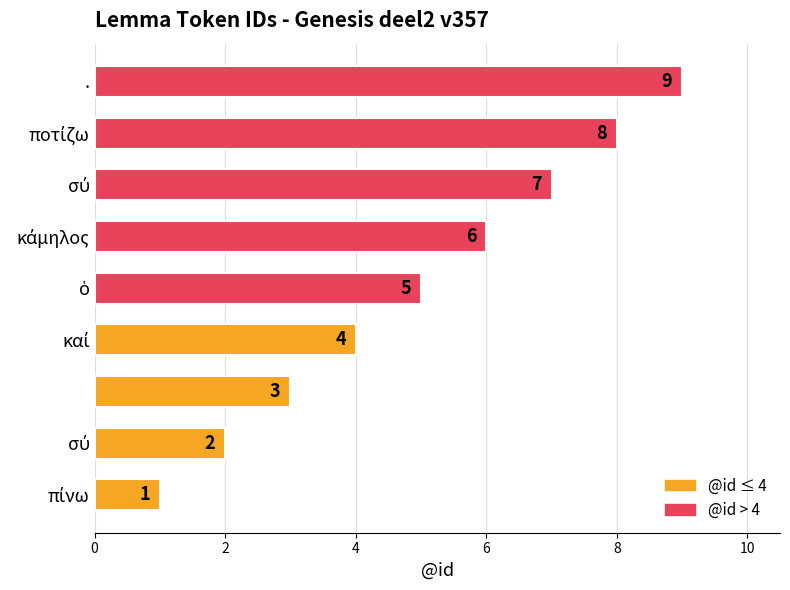

Count the values in the range 3 to 7.

5